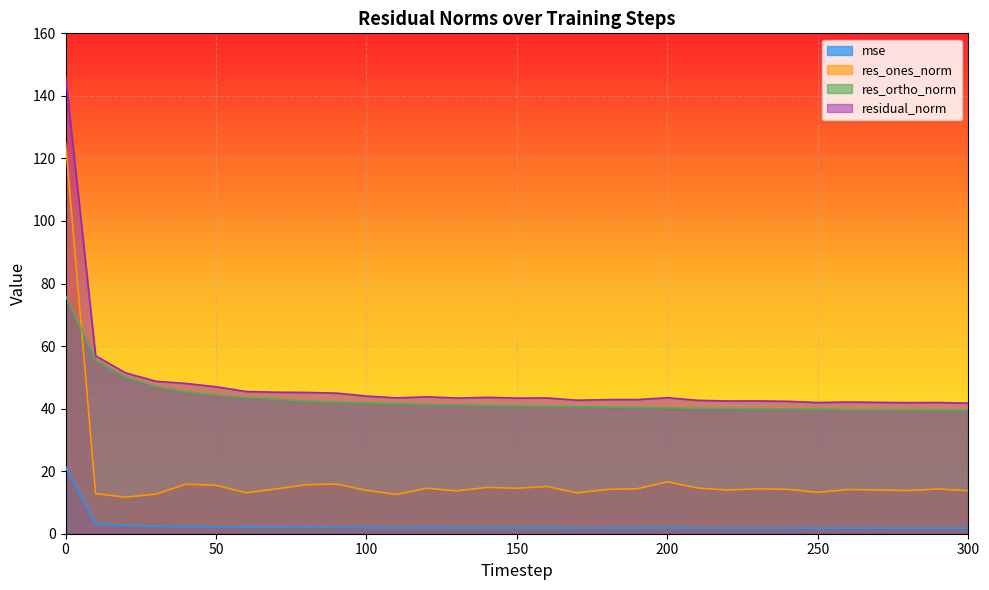

Is it true that mse equals 1.9 at 110?

True